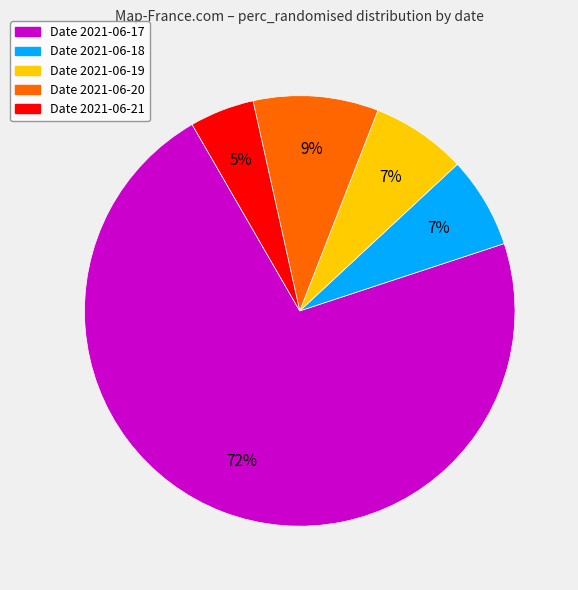

Does any single category account for the majority?

Yes